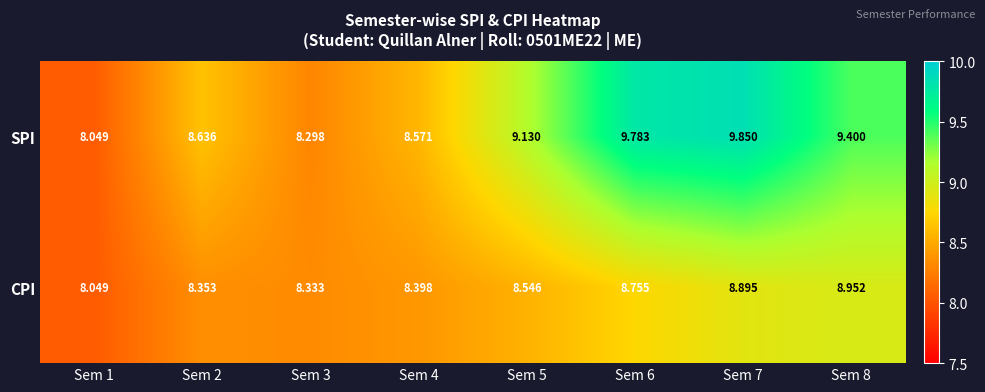

Between Sem 4 and Sem 5, which series saw the biggest shift?

SPI